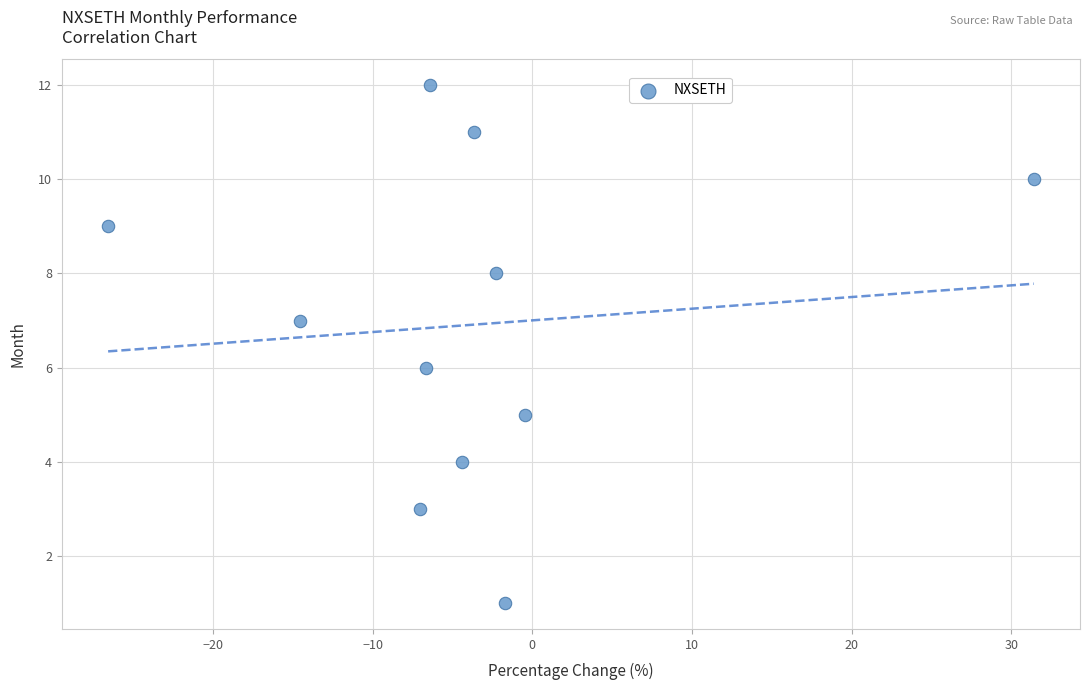

What is the range of Y values (max minus min)?

11